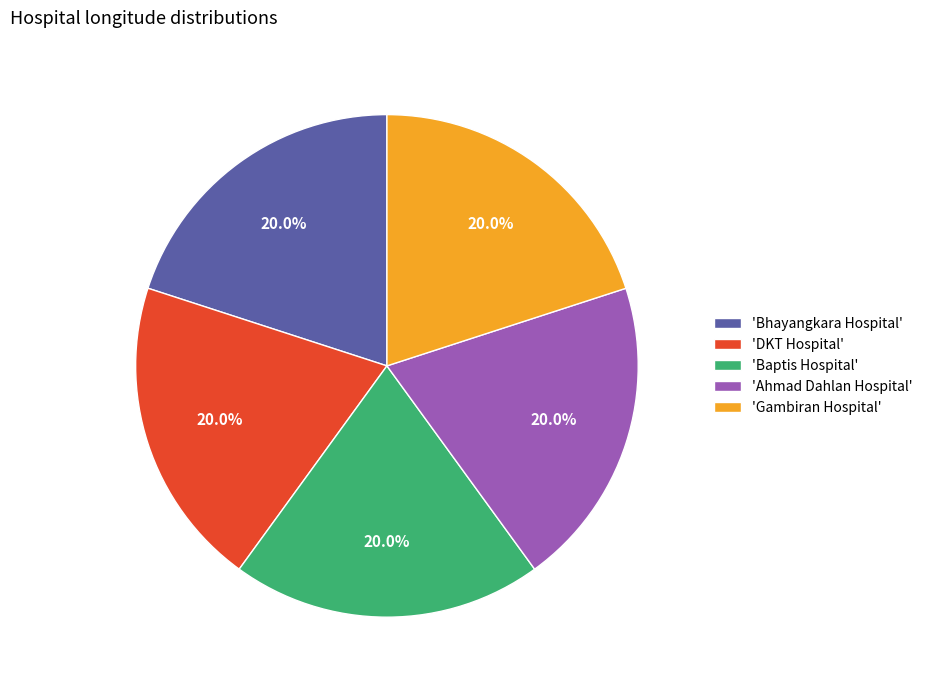

What is the ratio of the value at 'Bhayangkara Hospital' to the value at 'Baptis Hospital'?

1.0